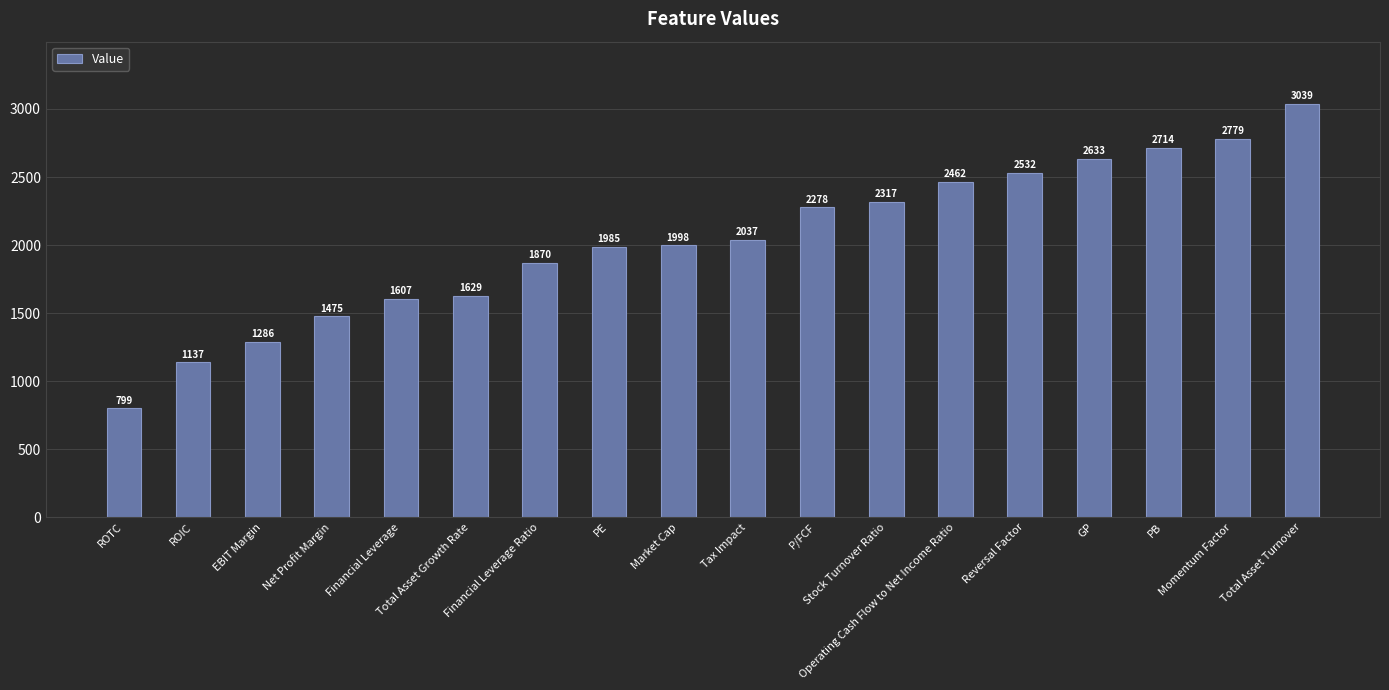

Which label corresponds to the smallest value in the chart?

ROTC